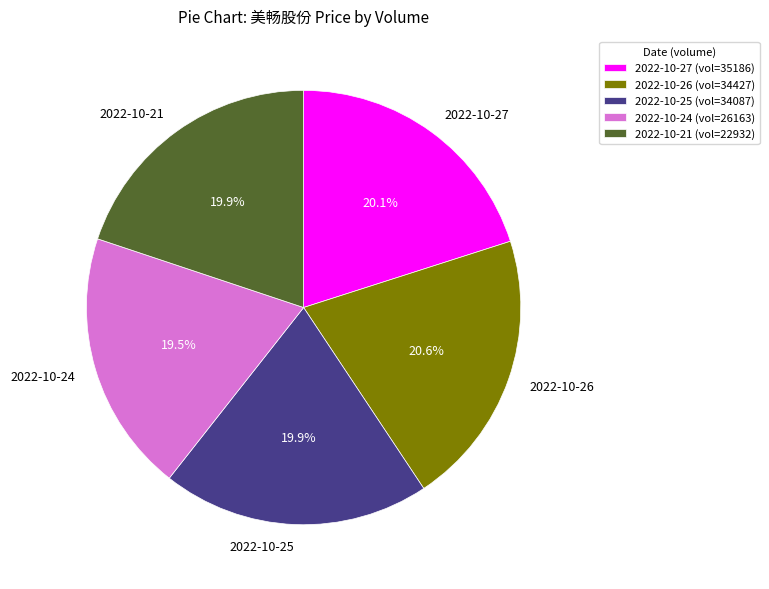

Is the sum of 2022-10-24 and 2022-10-27 greater than half?

No